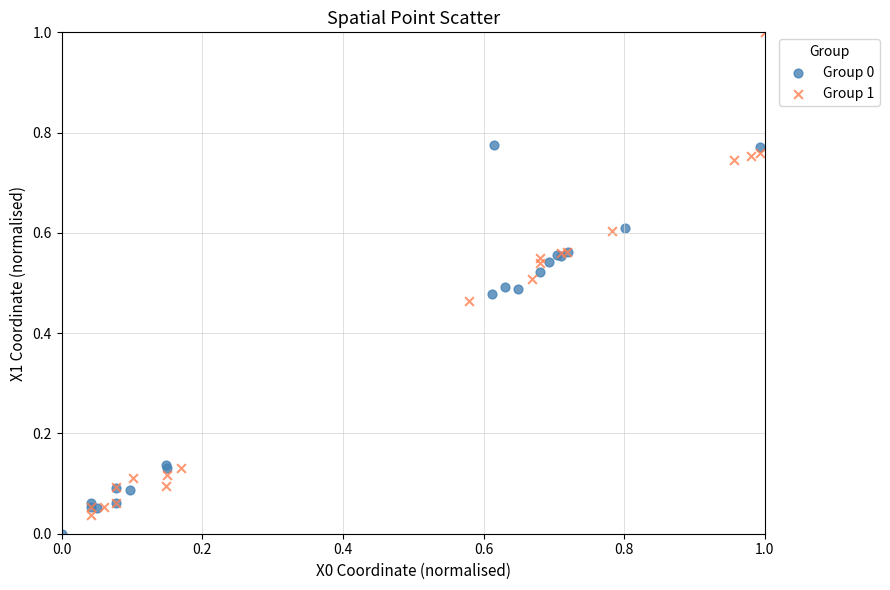

Which series contains the highest Y value?

Group 1